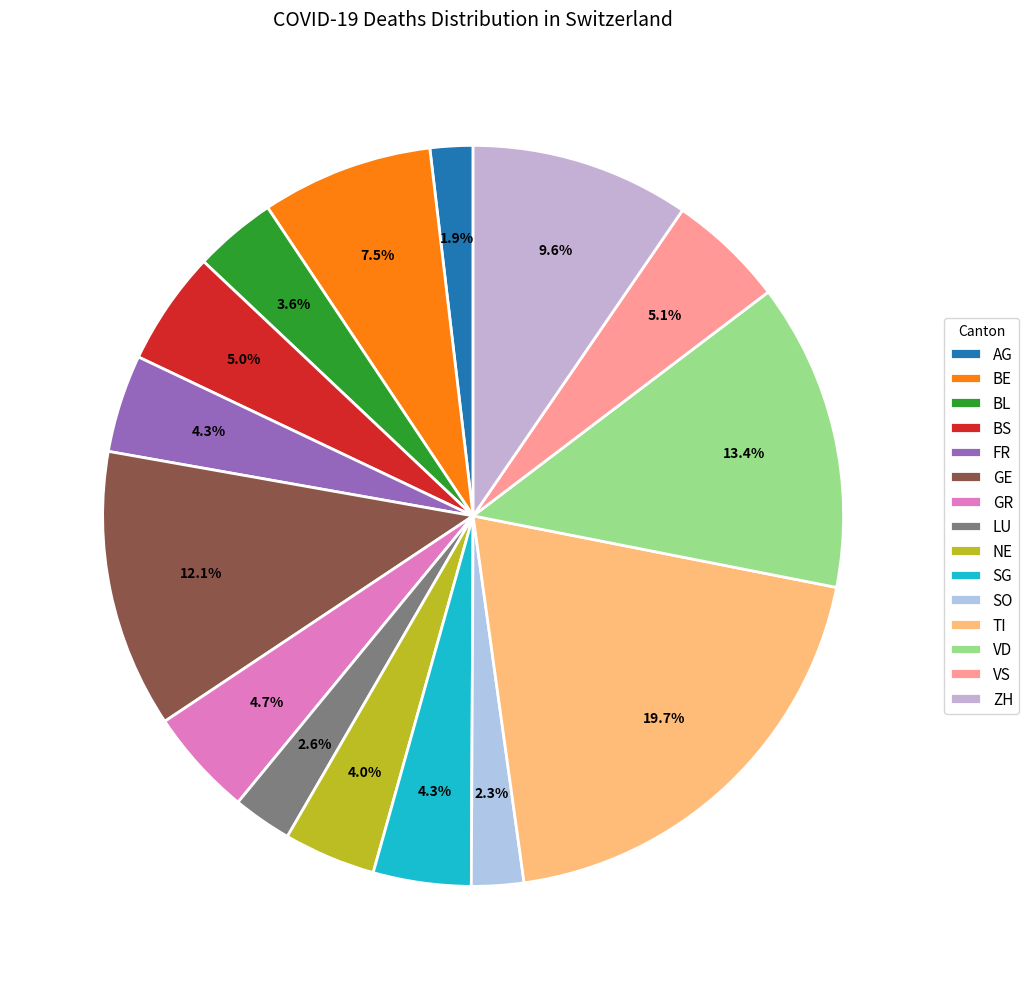

How many slices are in this pie chart?

15